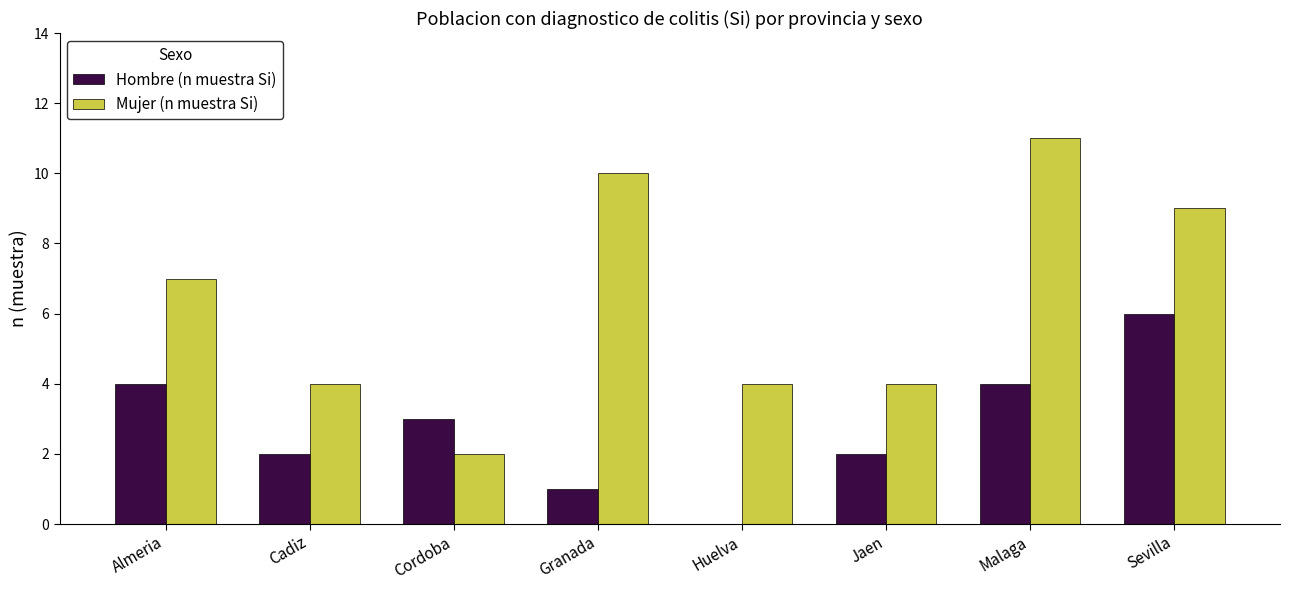

Which series has the largest range (max minus min)?

Mujer (n muestra Si)